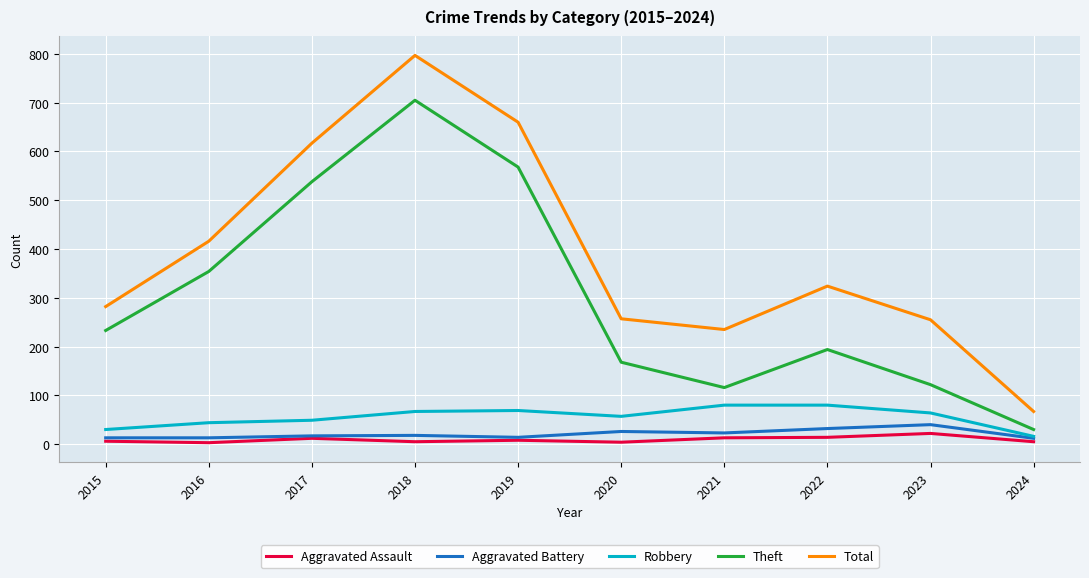

Is the value of Aggravated Battery at 2021 greater than the value of Total at 2021?

No